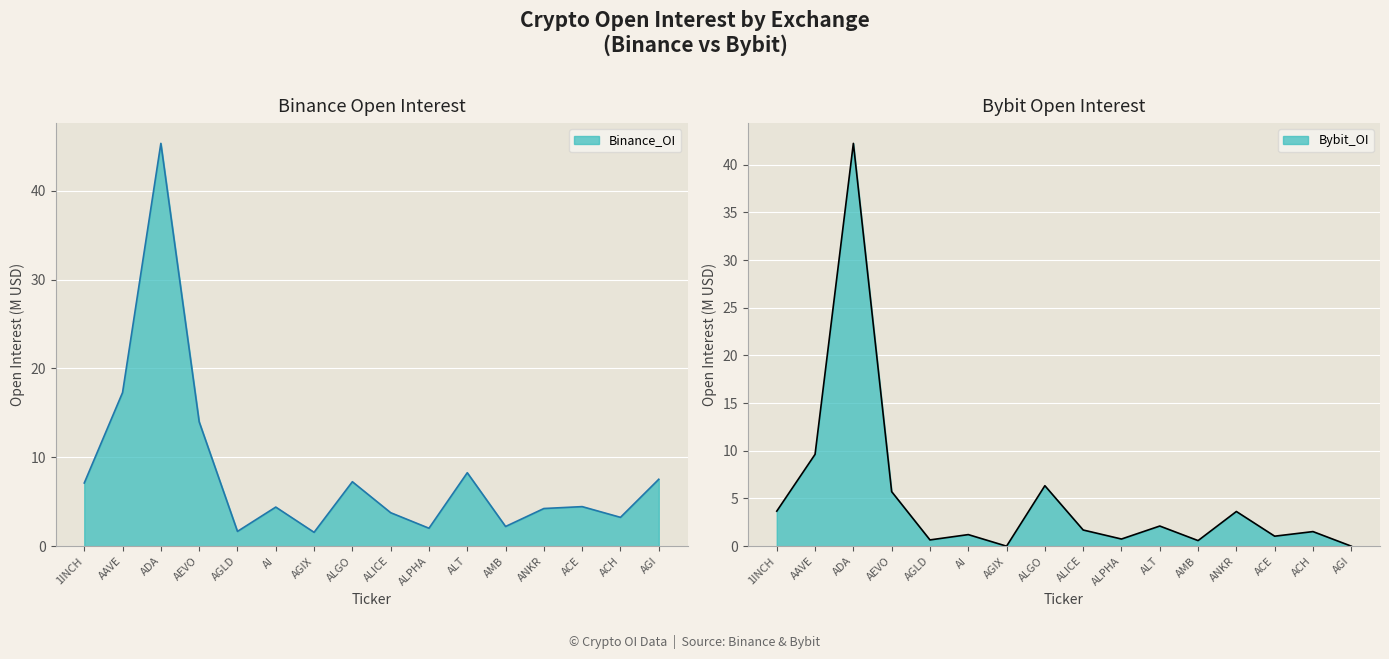

Which series has the largest range (max minus min)?

Binance_OI